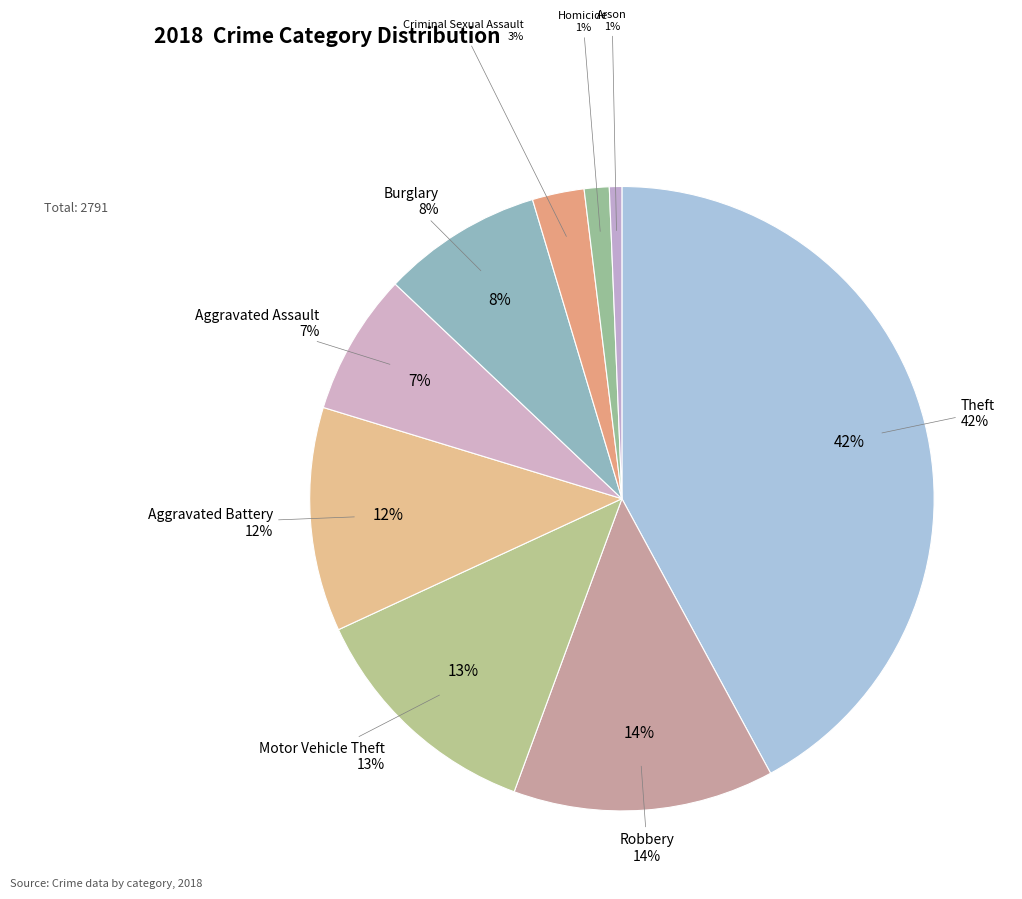

The Theft slice represents 42% of the pie. True or false?

True